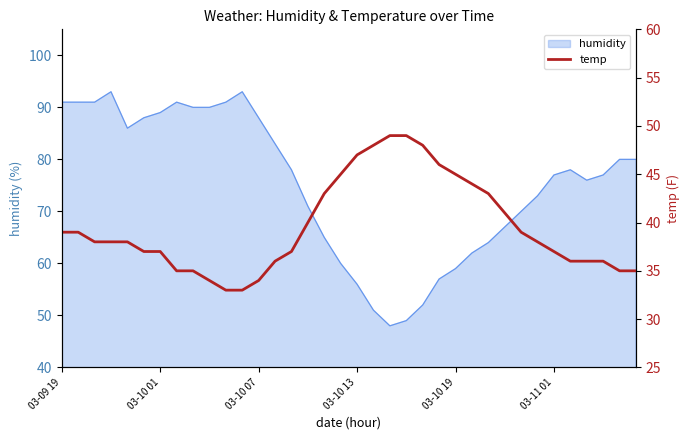

What is the maximum value for humidity?

93